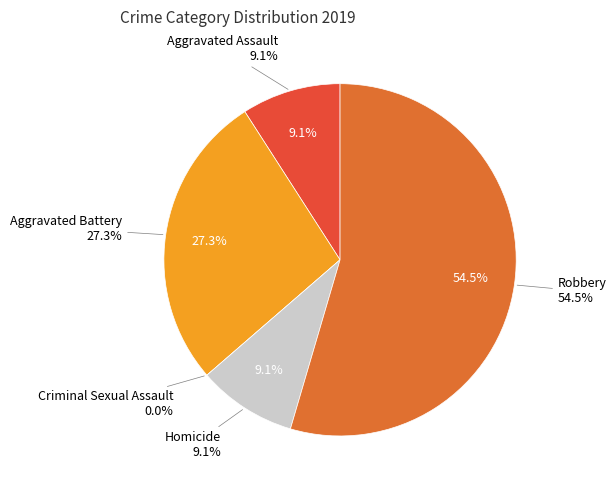

The Aggravated Battery slice represents 27% of the pie. True or false?

True